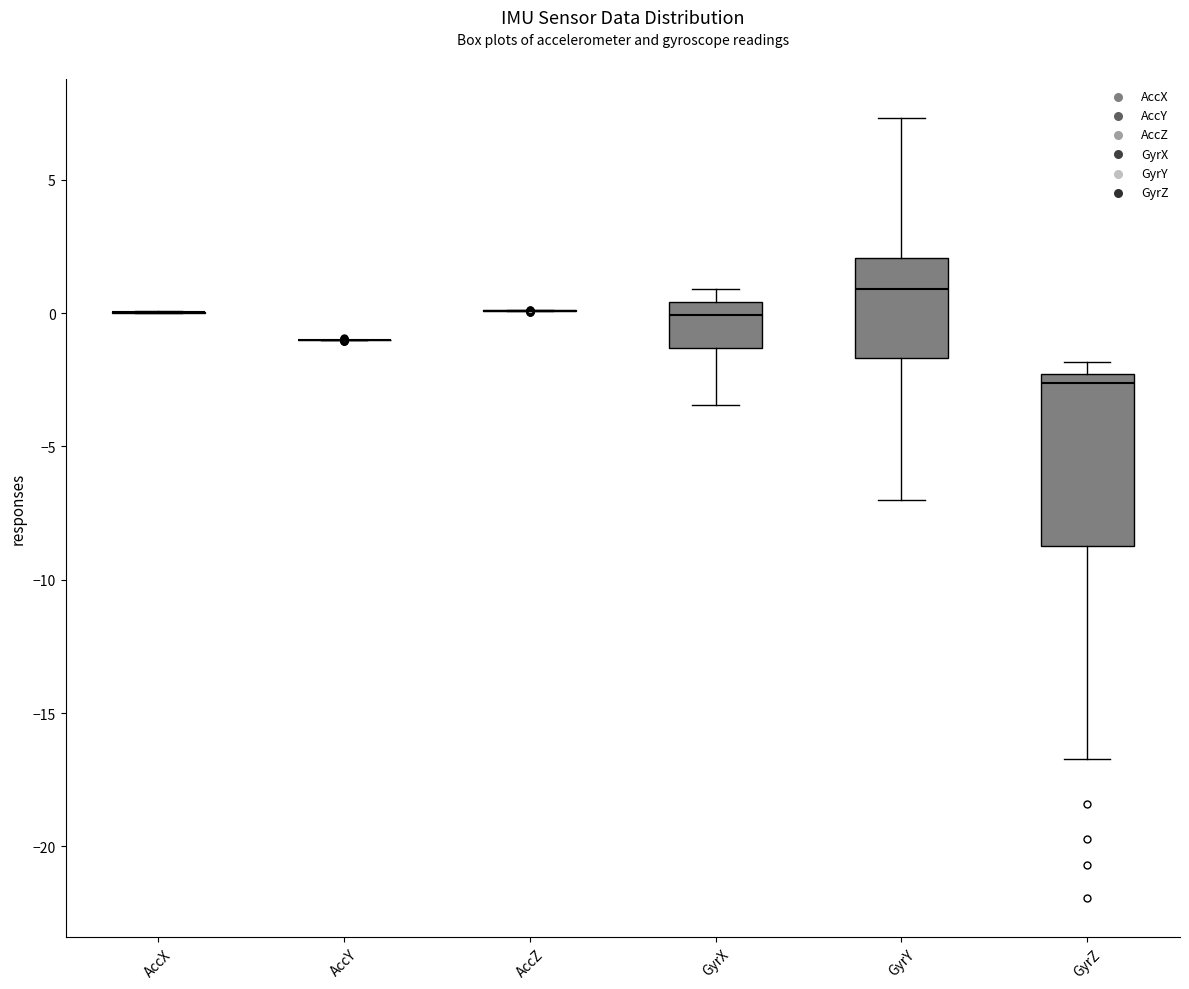

Reading left to right, read every box against the y-axis: the position of its median line, the range the box covers, and the ends of its whiskers. The values are not printed on the chart, so give them approximately, as read against the axis.

AccX: box collapsed to a line at 0.0, whiskers 0.0 to 0.0
AccY: box collapsed to a line at -1.0, whiskers -1.0 to -1.0
AccZ: box collapsed to a line at 0.0, whiskers 0.0 to 0.0
GyrX: median 0.0, box -1.5 to 0.5, whiskers -3.5 to 1.0
GyrY: median 1.0, box -1.5 to 2.0, whiskers -7.0 to 7.5
GyrZ: median -2.5 (just below the box's upper edge), box -8.5 to -2.5, whiskers -16.5 to -2.0